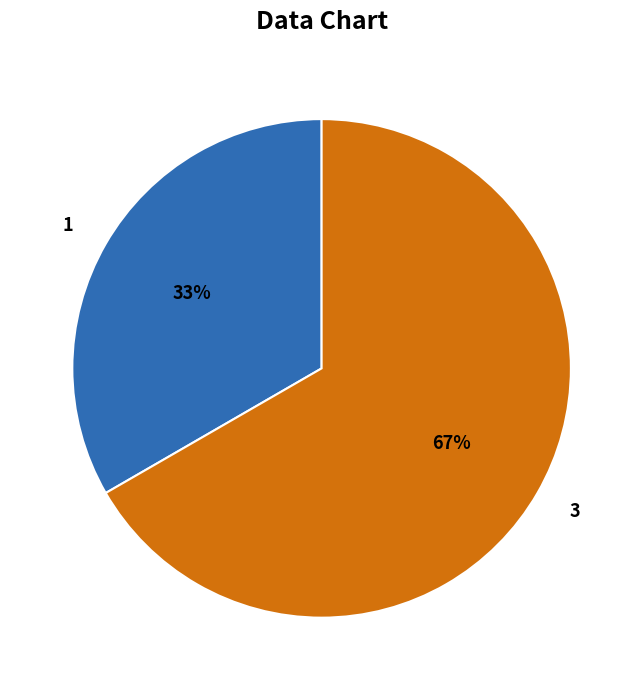

To the nearest percent, what percentage of the pie is 3?

67%